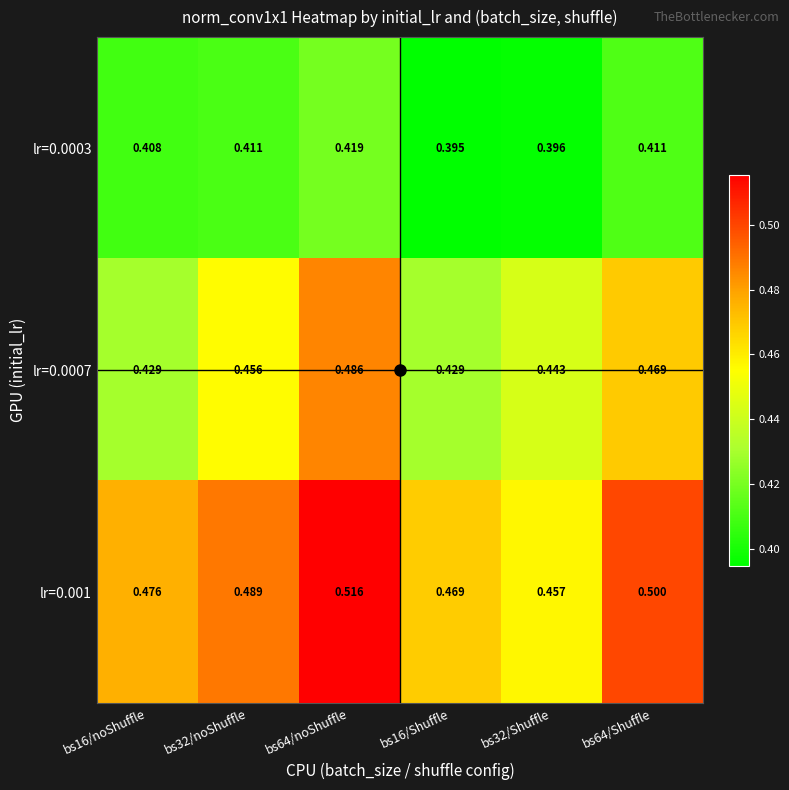

Between bs64/noShuffle and bs64/Shuffle, which series saw the biggest shift?

lr=0.0007